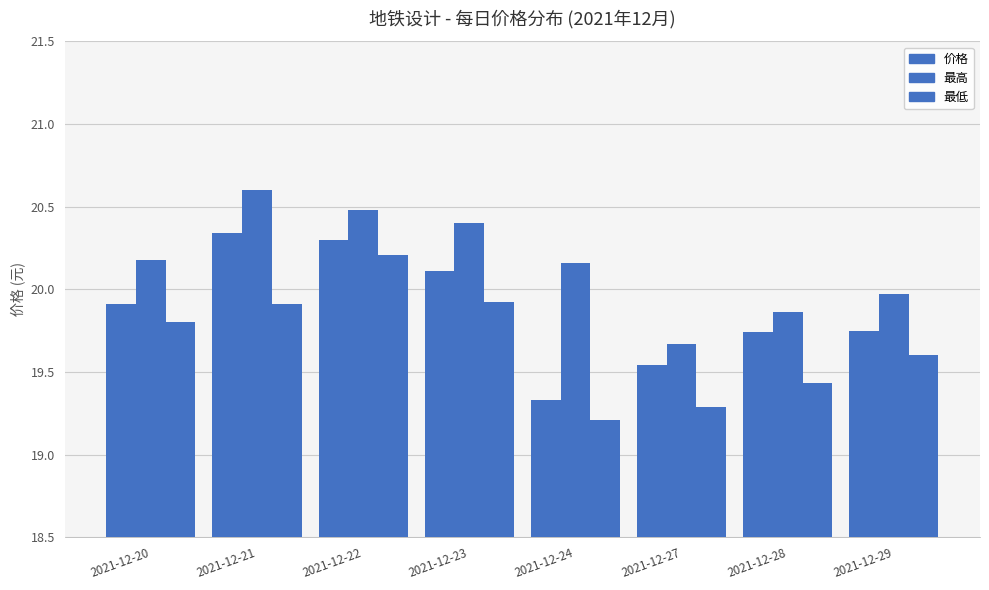

Are the bars horizontal?

No